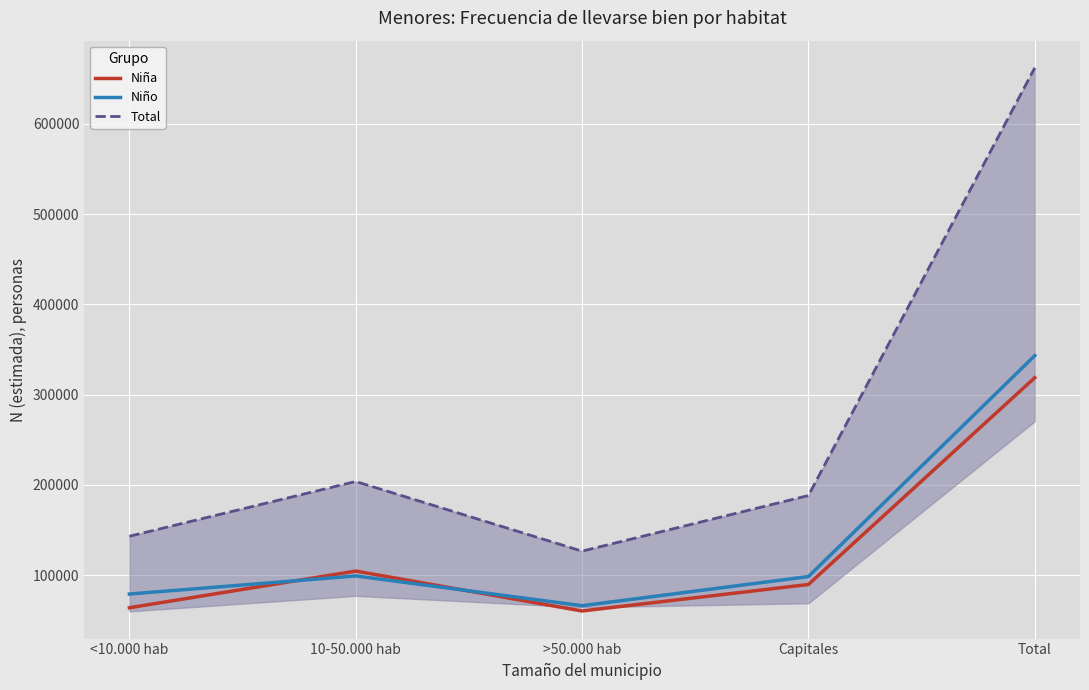

What is the label of the 5th point from the left?

Total